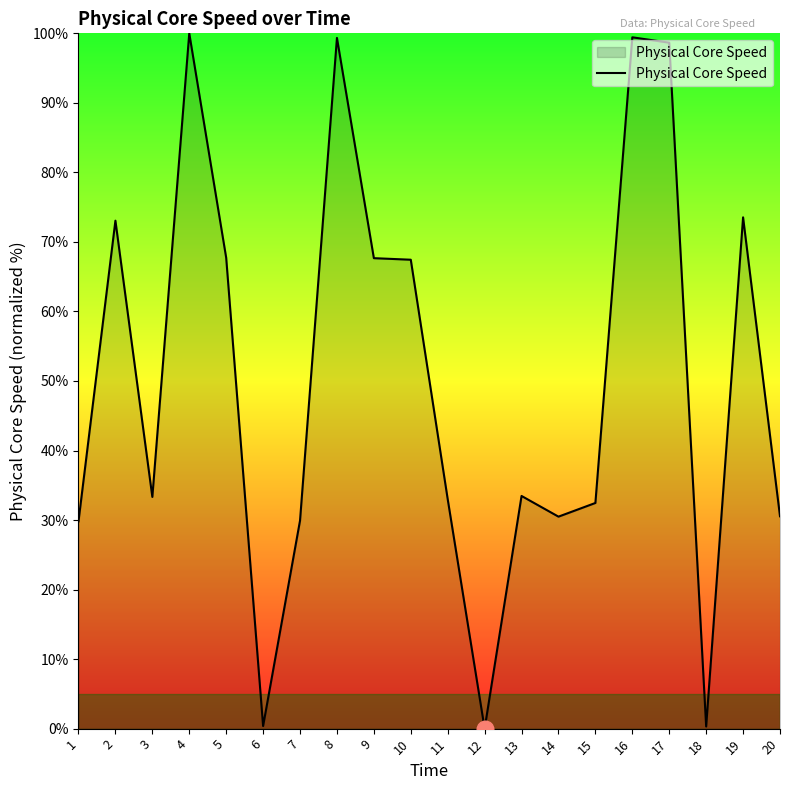

What is the difference between the second highest and minimum values?

99.4